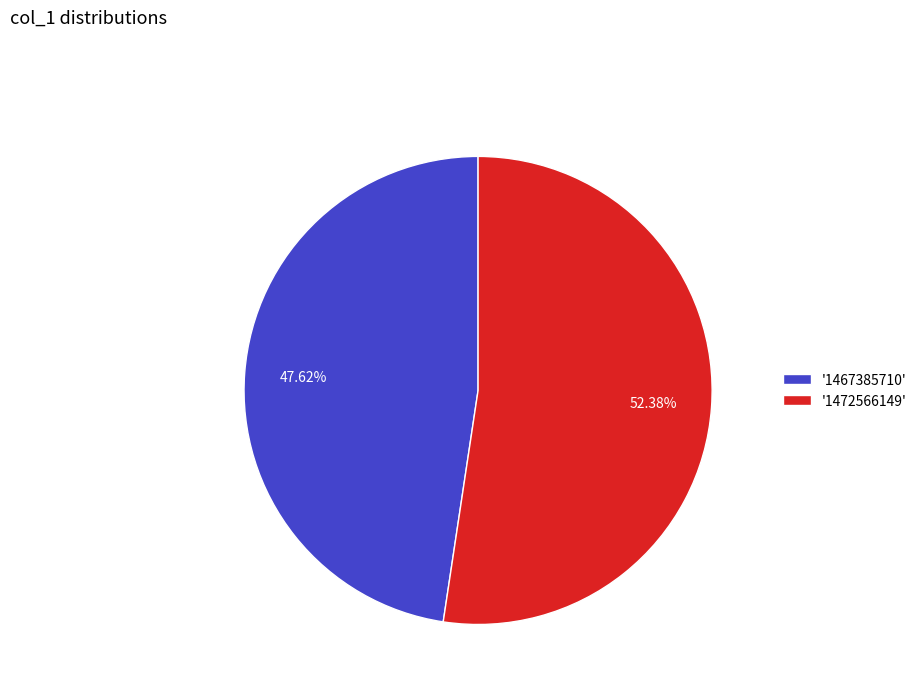

Rank the categories by value from lowest to highest.

'1467385710', '1472566149'